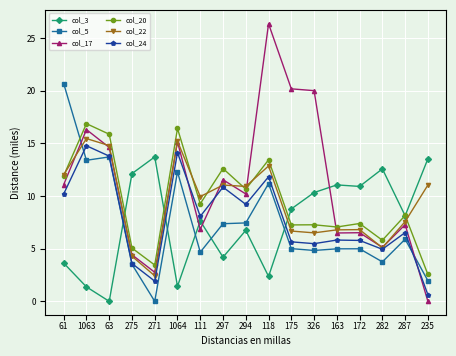

At which label does col_5 first exceed 5?

61